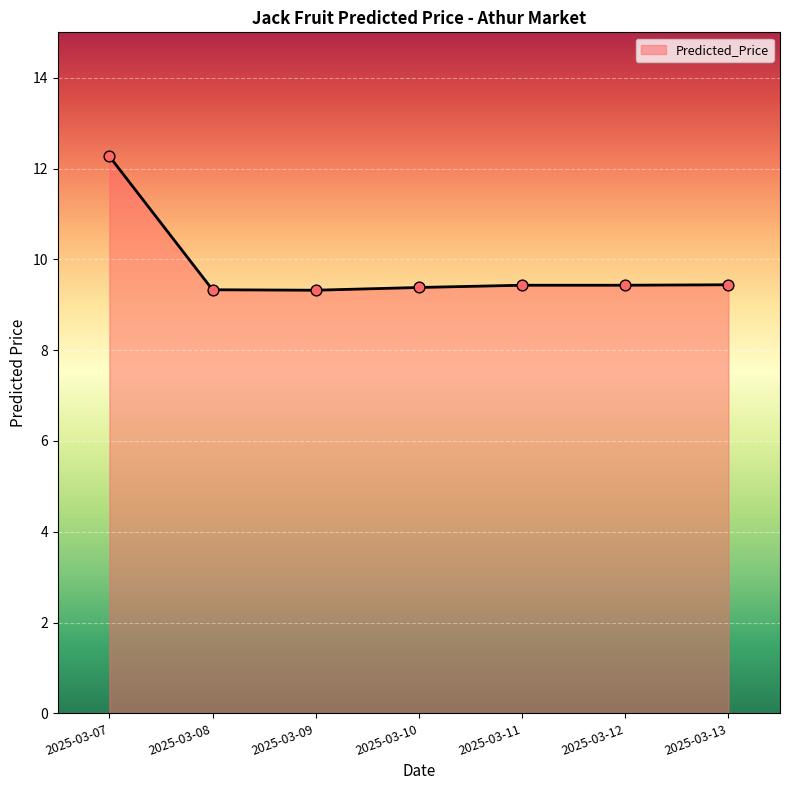

What is the change in value from 2025-03-08 to 2025-03-13?

+0.1